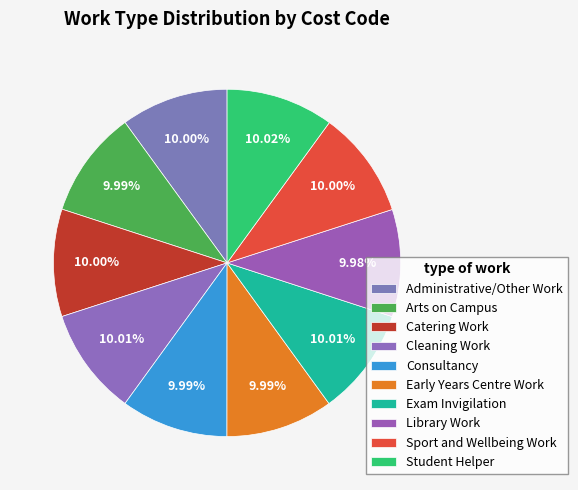

What is the ratio of the value at Arts on Campus to the value at Consultancy?

1.0